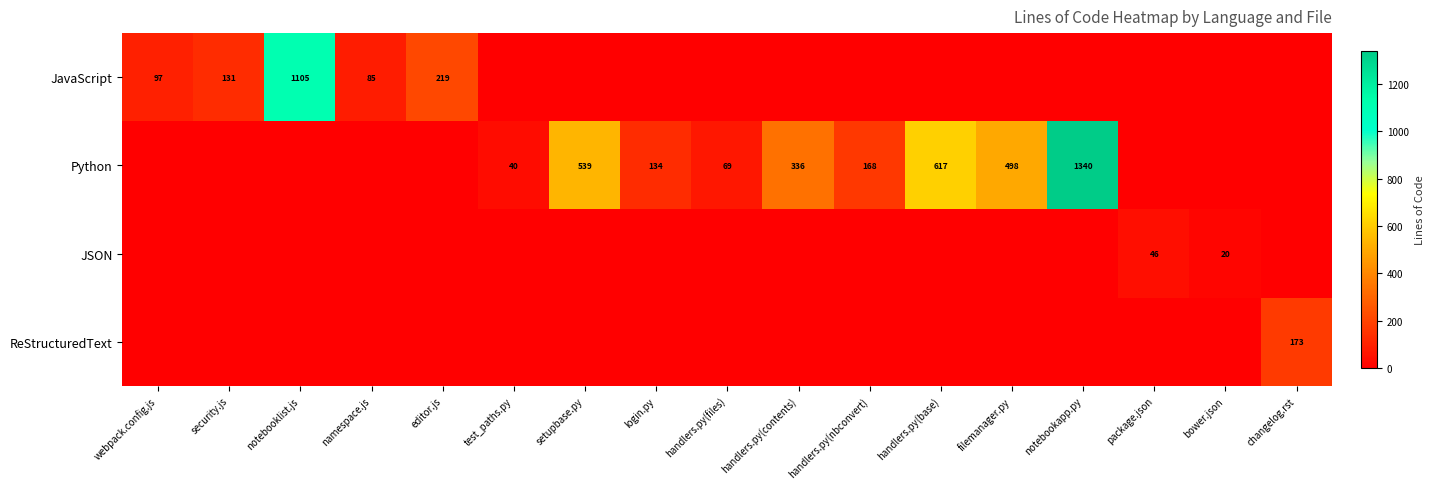

The value of JSON at bower.json is 20. True or false?

True